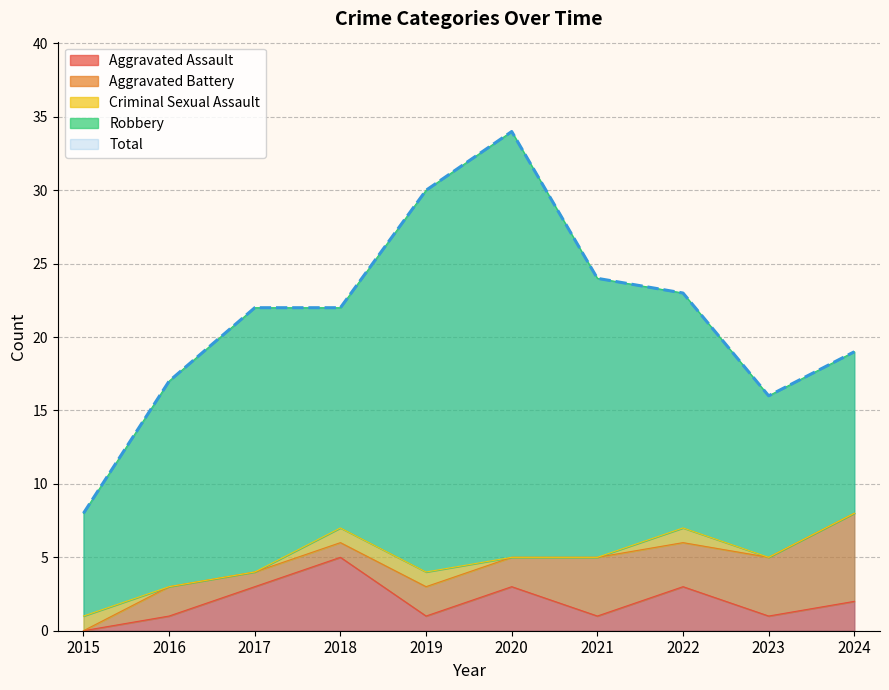

How many times do Aggravated Assault and Criminal Sexual Assault cross each other?

1